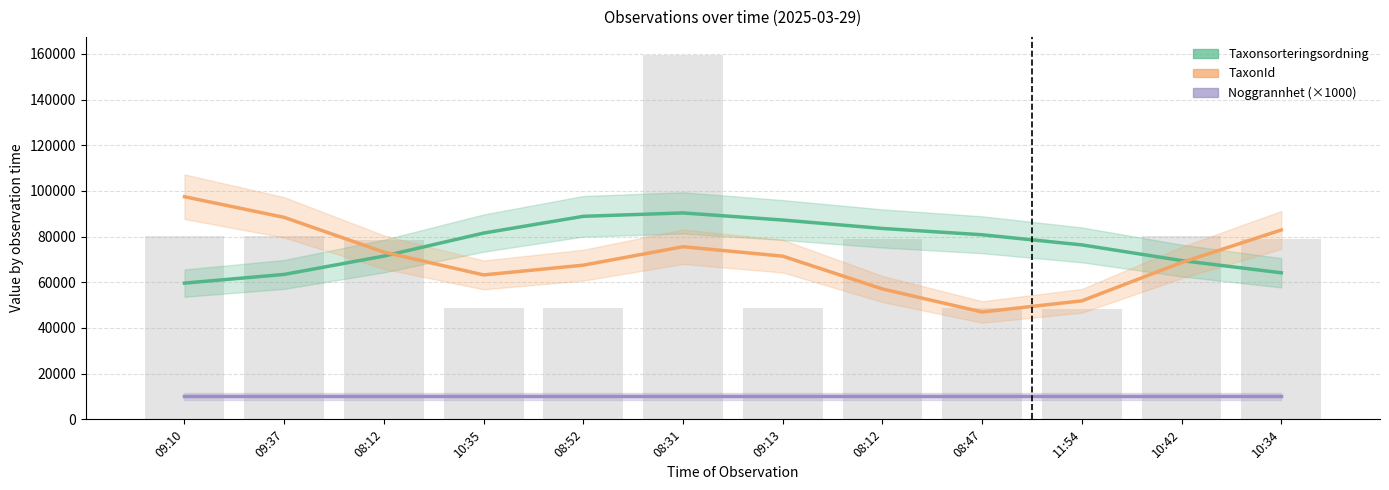

Is it true that TaxonId equals 82892.3 at 10:34?

True